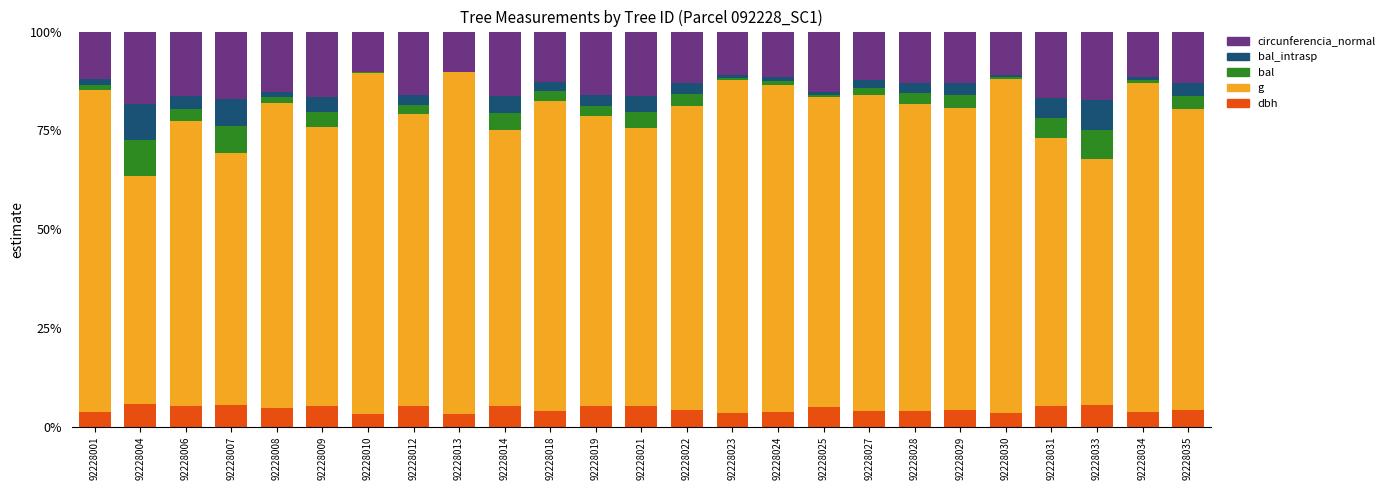

Is it true that dbh equals 5.1 at 92228012?

True